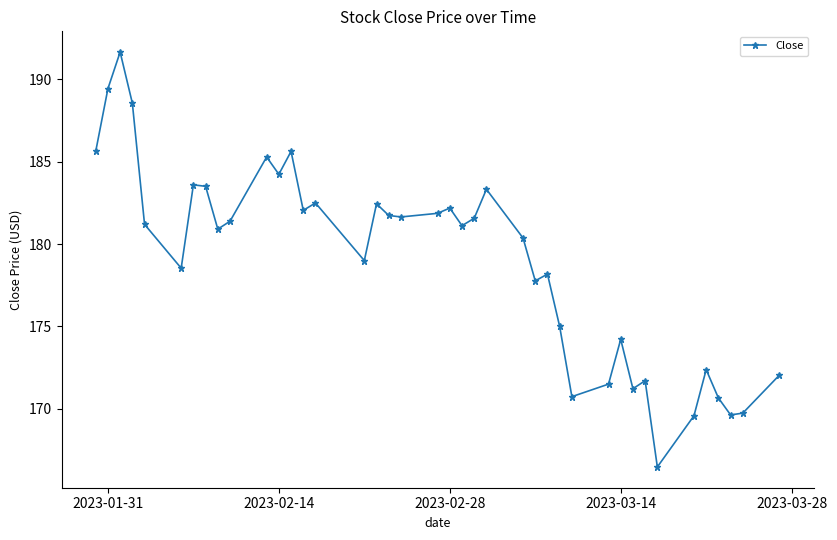

What is the value of the 5th point from the left?

181.2